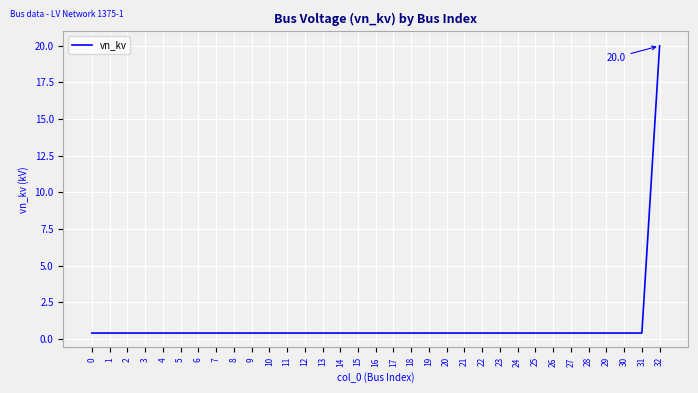

What is the average value?

1.0